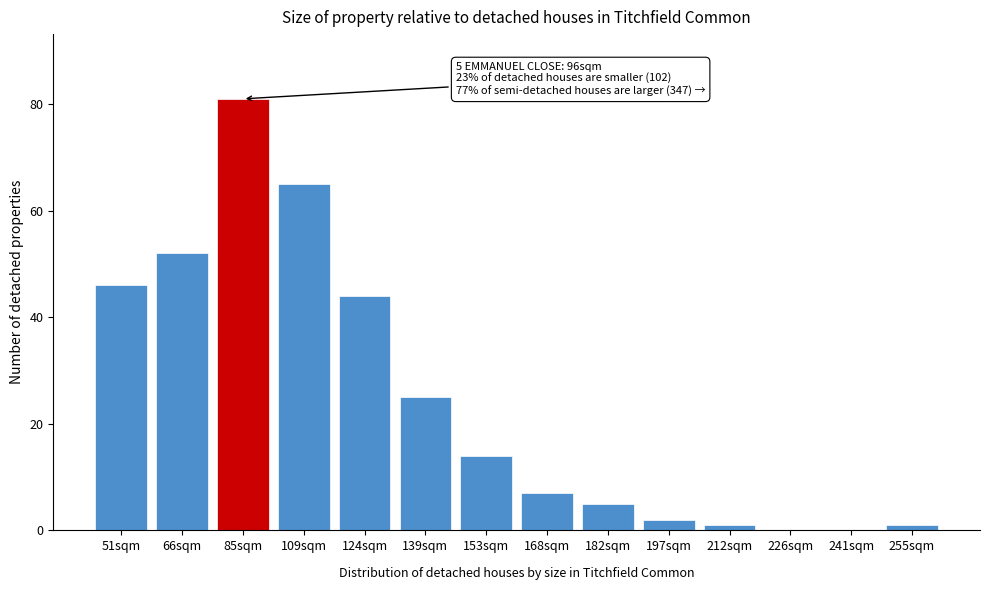

Reading left to right, what are all the values shown in this chart?

51sqm=46	66sqm=52	85sqm=81	109sqm=65	124sqm=44	139sqm=25	153sqm=14	168sqm=7	182sqm=5	197sqm=2	212sqm=1	226sqm=0	241sqm=0	255sqm=1